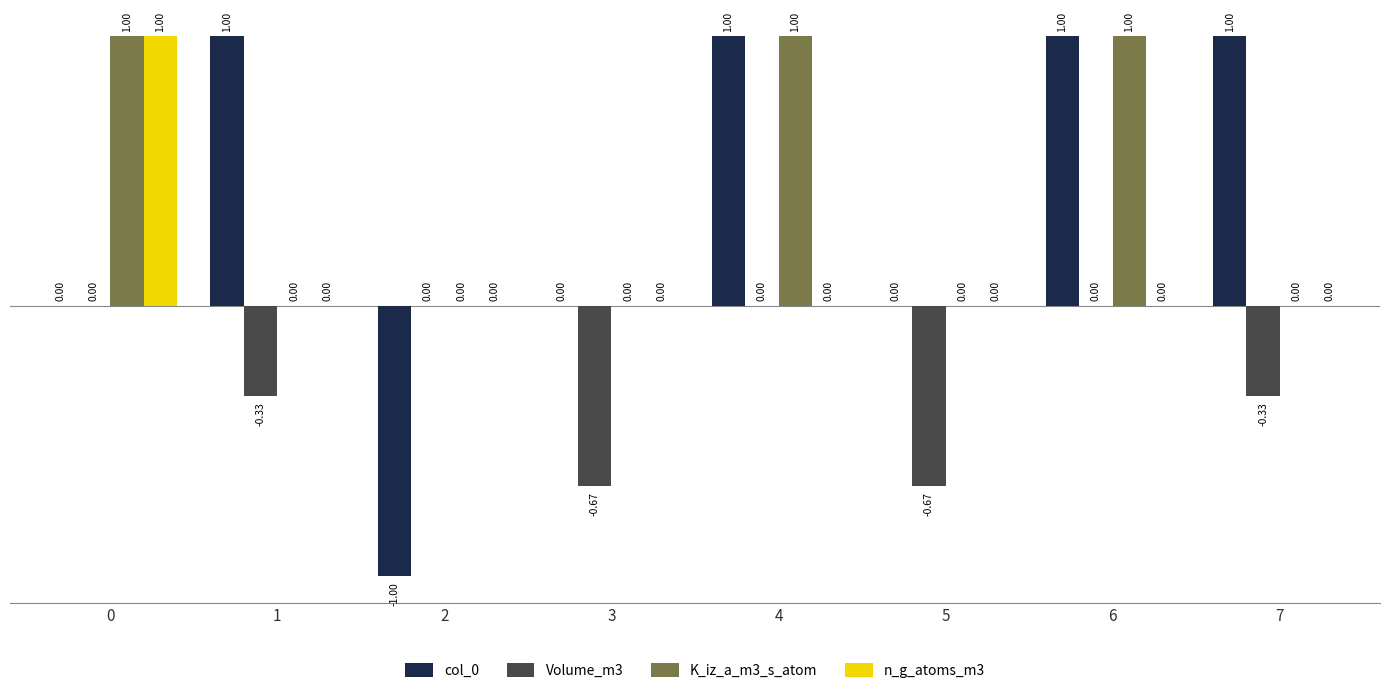

What is the sum of all Volume_m3 values?

-2.0